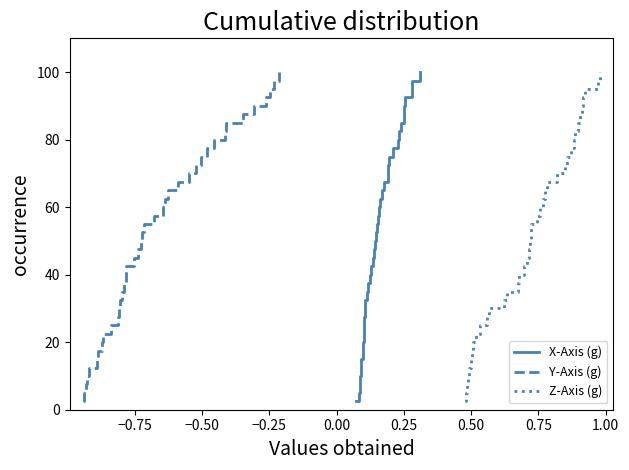

What is the maximum value for Y-Axis (g)?

100.0